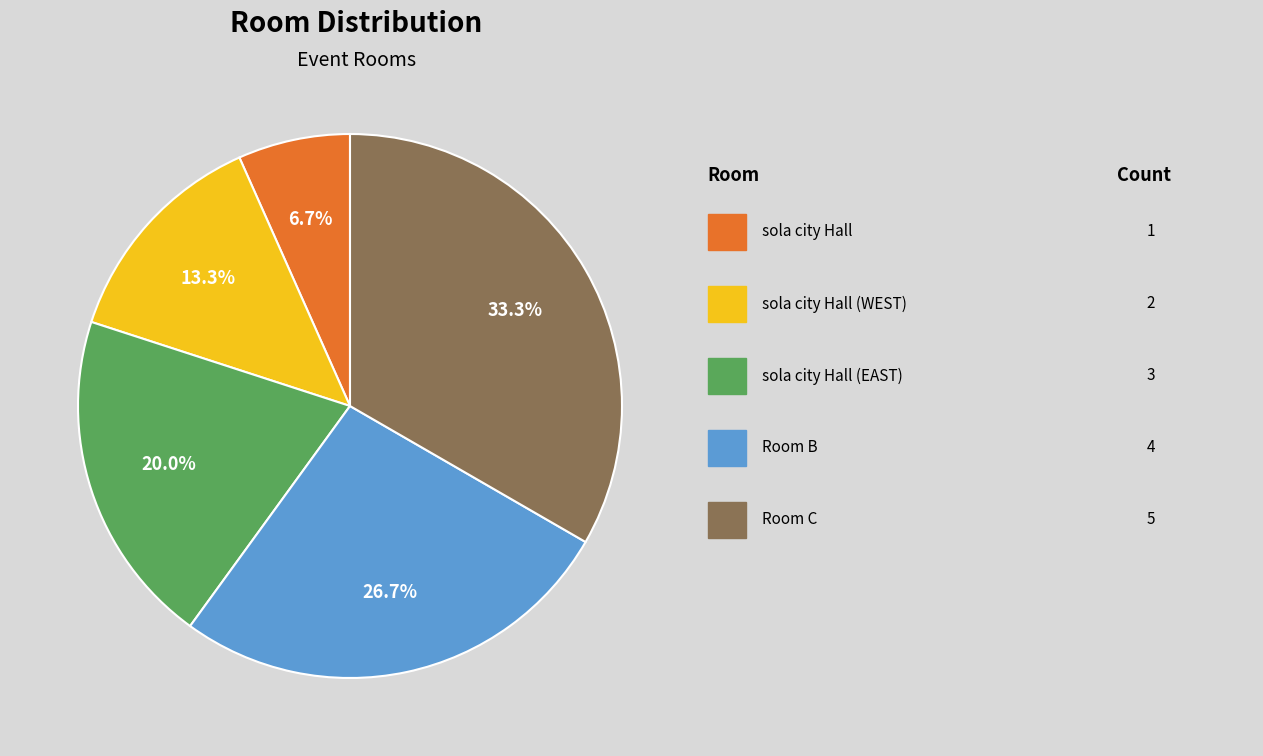

Is there a majority slice in this chart?

No